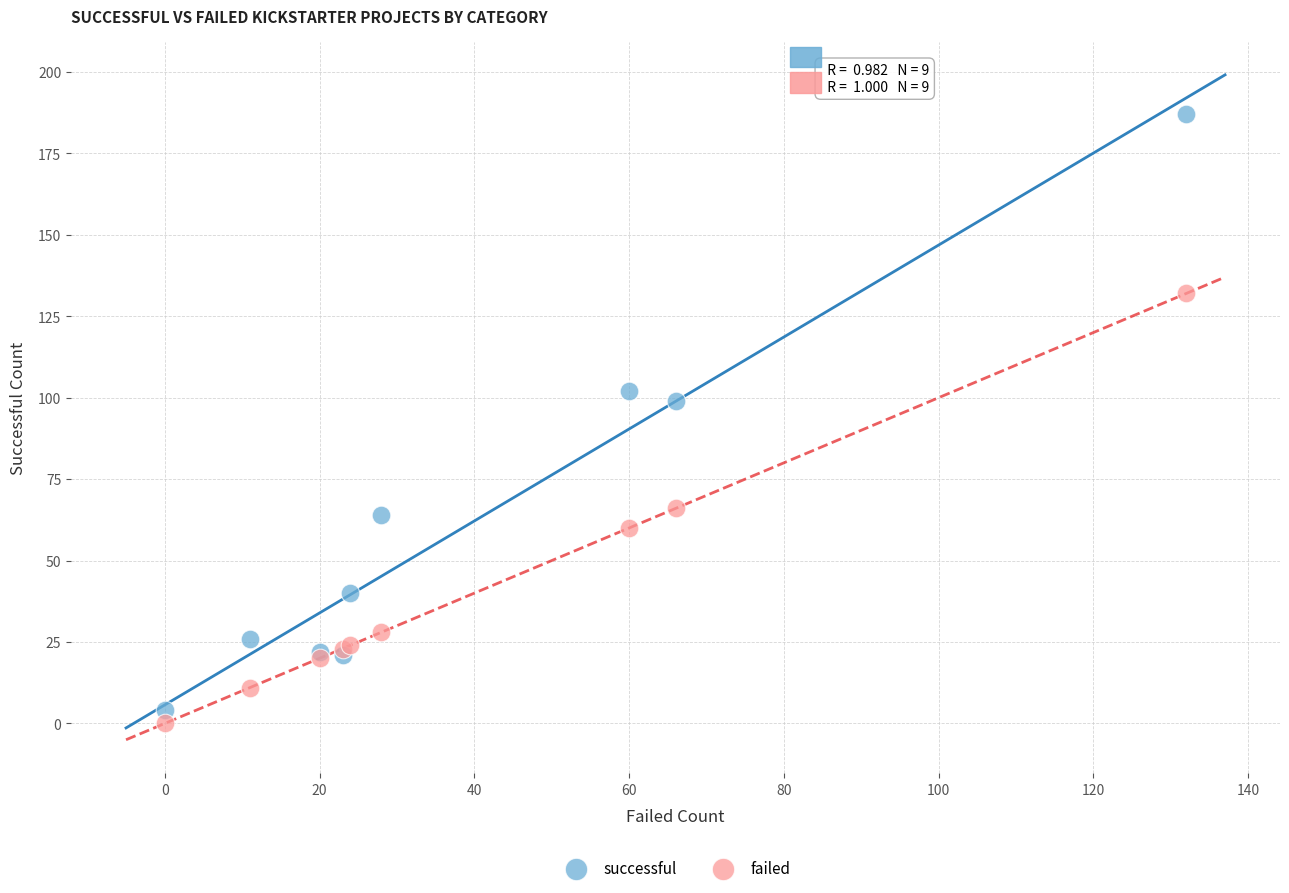

Which series contains the lowest Y value?

failed